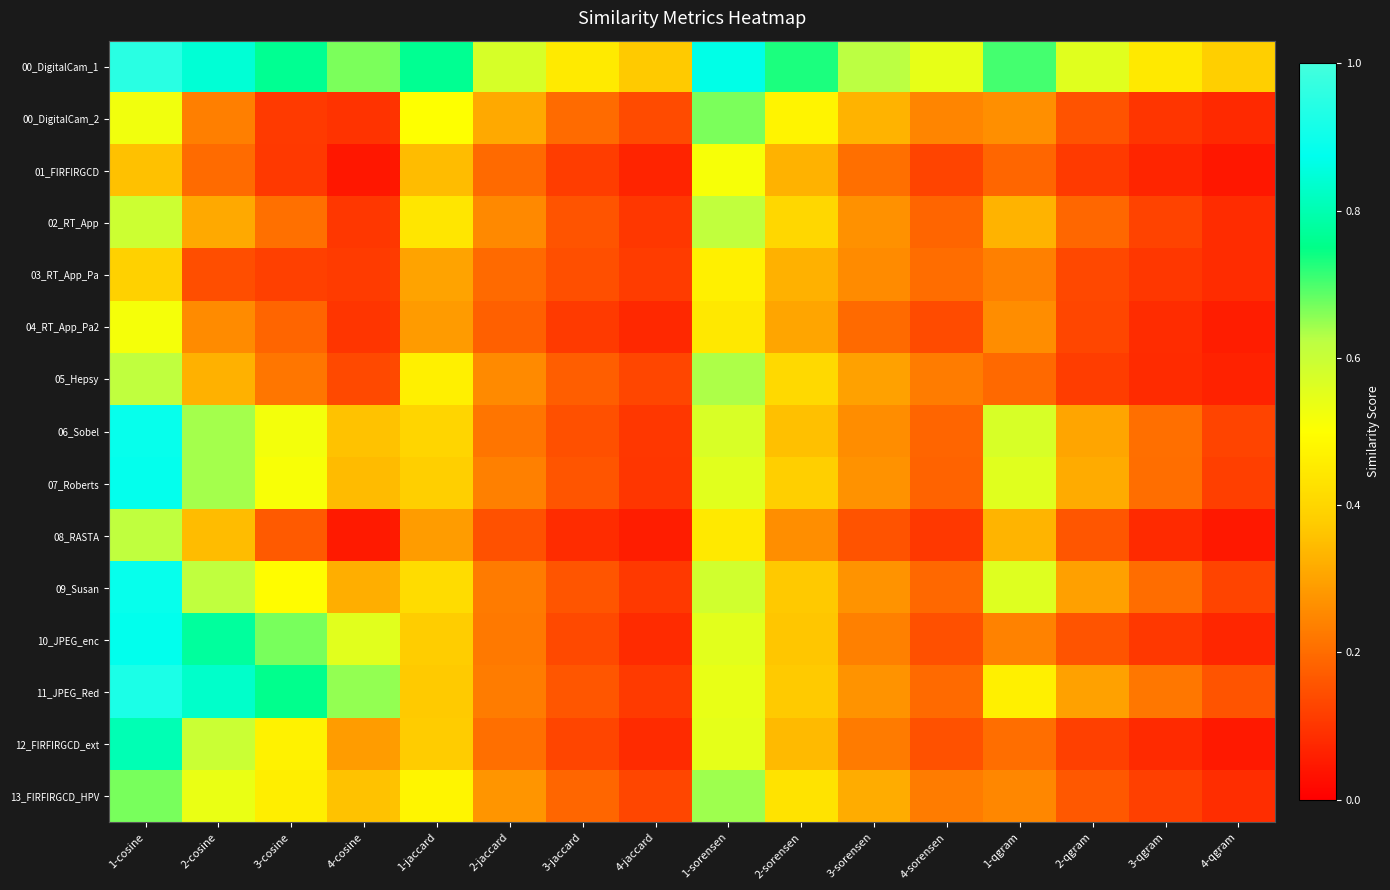

Reading right to left, what are all the values shown in this chart?

00_DigitalCam_1: 4-qgram=0.4	3-qgram=0.4	2-qgram=0.6	1-qgram=0.7	4-sorensen=0.5	3-sorensen=0.6	2-sorensen=0.7	1-sorensen=0.9	4-jaccard=0.4	3-jaccard=0.5	2-jaccard=0.6	1-jaccard=0.8	4-cosine=0.7	3-cosine=0.8	2-cosine=0.8	1-cosine=1.0
00_DigitalCam_2: 4-qgram=0.1	3-qgram=0.1	2-qgram=0.2	1-qgram=0.3	4-sorensen=0.2	3-sorensen=0.3	2-sorensen=0.5	1-sorensen=0.7	4-jaccard=0.1	3-jaccard=0.2	2-jaccard=0.3	1-jaccard=0.5	4-cosine=0.1	3-cosine=0.1	2-cosine=0.2	1-cosine=0.5
01_FIRFIRGCD: 4-qgram=0.0	3-qgram=0.1	2-qgram=0.1	1-qgram=0.2	4-sorensen=0.1	3-sorensen=0.2	2-sorensen=0.3	1-sorensen=0.5	4-jaccard=0.1	3-jaccard=0.1	2-jaccard=0.2	1-jaccard=0.3	4-cosine=0.0	3-cosine=0.1	2-cosine=0.2	1-cosine=0.4
02_RT_App: 4-qgram=0.1	3-qgram=0.1	2-qgram=0.2	1-qgram=0.3	4-sorensen=0.2	3-sorensen=0.3	2-sorensen=0.4	1-sorensen=0.6	4-jaccard=0.1	3-jaccard=0.2	2-jaccard=0.3	1-jaccard=0.4	4-cosine=0.1	3-cosine=0.2	2-cosine=0.3	1-cosine=0.6
03_RT_App_Pa: 4-qgram=0.1	3-qgram=0.1	2-qgram=0.1	1-qgram=0.2	4-sorensen=0.2	3-sorensen=0.3	2-sorensen=0.3	1-sorensen=0.5	4-jaccard=0.1	3-jaccard=0.1	2-jaccard=0.2	1-jaccard=0.3	4-cosine=0.1	3-cosine=0.1	2-cosine=0.1	1-cosine=0.4
04_RT_App_Pa2: 4-qgram=0.1	3-qgram=0.1	2-qgram=0.1	1-qgram=0.3	4-sorensen=0.1	3-sorensen=0.2	2-sorensen=0.3	1-sorensen=0.4	4-jaccard=0.1	3-jaccard=0.1	2-jaccard=0.2	1-jaccard=0.3	4-cosine=0.1	3-cosine=0.2	2-cosine=0.3	1-cosine=0.5
05_Hepsy: 4-qgram=0.1	3-qgram=0.1	2-qgram=0.1	1-qgram=0.2	4-sorensen=0.2	3-sorensen=0.3	2-sorensen=0.4	1-sorensen=0.6	4-jaccard=0.1	3-jaccard=0.2	2-jaccard=0.3	1-jaccard=0.5	4-cosine=0.1	3-cosine=0.2	2-cosine=0.3	1-cosine=0.6
06_Sobel: 4-qgram=0.1	3-qgram=0.2	2-qgram=0.3	1-qgram=0.6	4-sorensen=0.2	3-sorensen=0.3	2-sorensen=0.4	1-sorensen=0.6	4-jaccard=0.1	3-jaccard=0.2	2-jaccard=0.2	1-jaccard=0.4	4-cosine=0.4	3-cosine=0.5	2-cosine=0.6	1-cosine=0.9
07_Roberts: 4-qgram=0.1	3-qgram=0.2	2-qgram=0.3	1-qgram=0.6	4-sorensen=0.2	3-sorensen=0.3	2-sorensen=0.4	1-sorensen=0.6	4-jaccard=0.1	3-jaccard=0.2	2-jaccard=0.2	1-jaccard=0.4	4-cosine=0.3	3-cosine=0.5	2-cosine=0.6	1-cosine=0.9
08_RASTA: 4-qgram=0.0	3-qgram=0.1	2-qgram=0.2	1-qgram=0.3	4-sorensen=0.1	3-sorensen=0.2	2-sorensen=0.3	1-sorensen=0.4	4-jaccard=0.1	3-jaccard=0.1	2-jaccard=0.2	1-jaccard=0.3	4-cosine=0.0	3-cosine=0.2	2-cosine=0.3	1-cosine=0.6
09_Susan: 4-qgram=0.1	3-qgram=0.2	2-qgram=0.3	1-qgram=0.6	4-sorensen=0.2	3-sorensen=0.3	2-sorensen=0.4	1-sorensen=0.6	4-jaccard=0.1	3-jaccard=0.2	2-jaccard=0.2	1-jaccard=0.4	4-cosine=0.3	3-cosine=0.5	2-cosine=0.6	1-cosine=0.9
10_JPEG_enc: 4-qgram=0.1	3-qgram=0.1	2-qgram=0.2	1-qgram=0.2	4-sorensen=0.1	3-sorensen=0.2	2-sorensen=0.4	1-sorensen=0.6	4-jaccard=0.1	3-jaccard=0.1	2-jaccard=0.2	1-jaccard=0.4	4-cosine=0.6	3-cosine=0.7	2-cosine=0.8	1-cosine=0.9
11_JPEG_Red: 4-qgram=0.2	3-qgram=0.2	2-qgram=0.3	1-qgram=0.5	4-sorensen=0.2	3-sorensen=0.3	2-sorensen=0.4	1-sorensen=0.5	4-jaccard=0.1	3-jaccard=0.2	2-jaccard=0.2	1-jaccard=0.4	4-cosine=0.7	3-cosine=0.8	2-cosine=0.8	1-cosine=0.9
12_FIRFIRGCD_ext: 4-qgram=0.0	3-qgram=0.1	2-qgram=0.1	1-qgram=0.2	4-sorensen=0.2	3-sorensen=0.2	2-sorensen=0.3	1-sorensen=0.5	4-jaccard=0.1	3-jaccard=0.1	2-jaccard=0.2	1-jaccard=0.4	4-cosine=0.3	3-cosine=0.5	2-cosine=0.6	1-cosine=0.8
13_FIRFIRGCD_HPV: 4-qgram=0.1	3-qgram=0.1	2-qgram=0.2	1-qgram=0.2	4-sorensen=0.2	3-sorensen=0.3	2-sorensen=0.4	1-sorensen=0.6	4-jaccard=0.1	3-jaccard=0.2	2-jaccard=0.3	1-jaccard=0.5	4-cosine=0.4	3-cosine=0.5	2-cosine=0.5	1-cosine=0.7